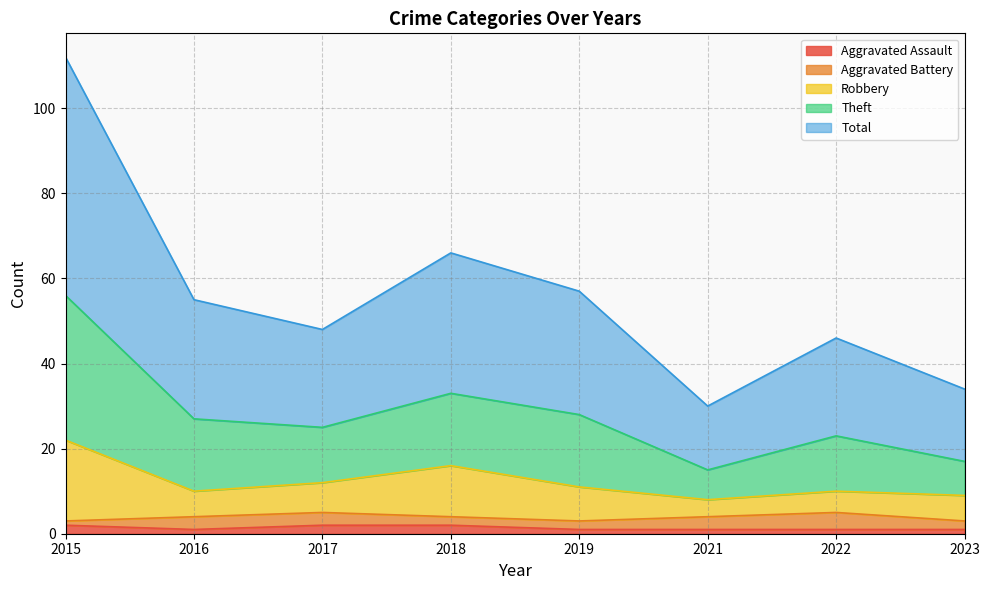

True or false: Total and Theft cross at least once.

False